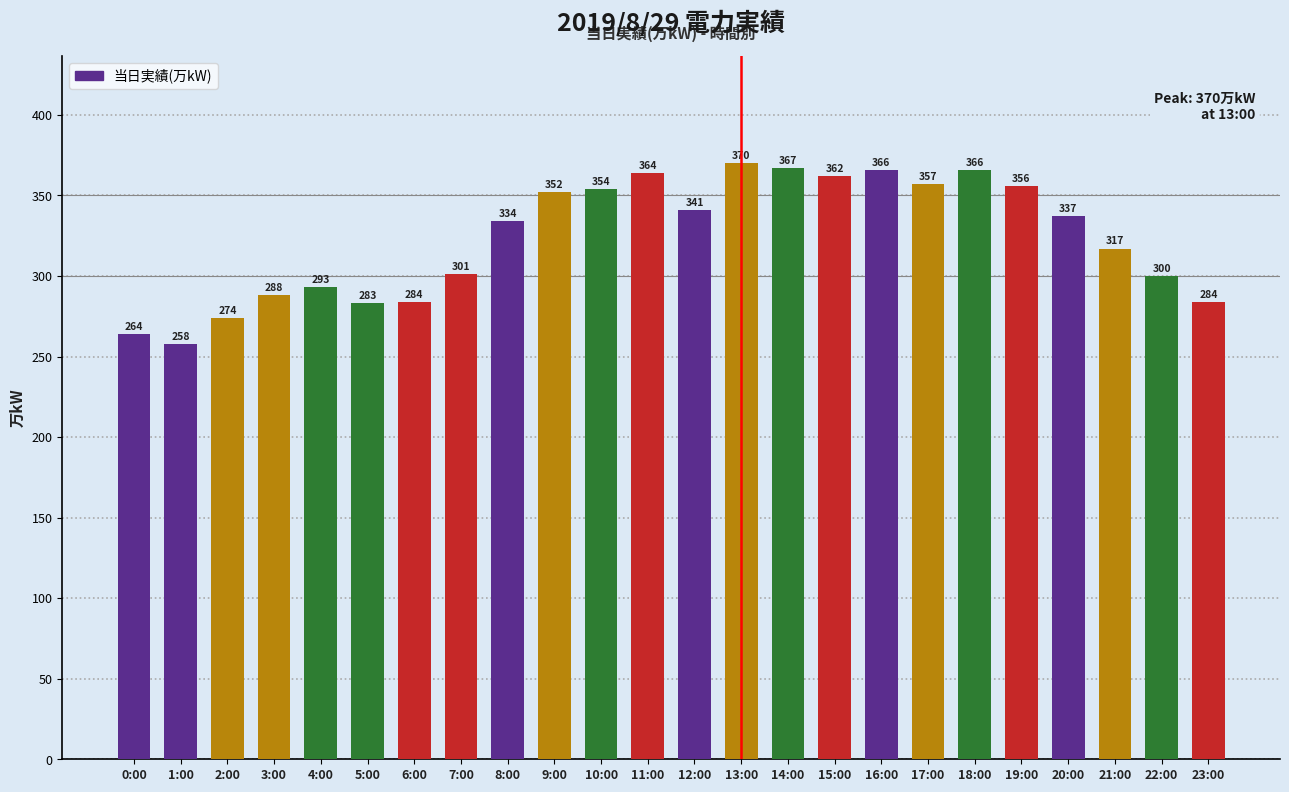

True or false: the data shows 158 at 0:00.

False